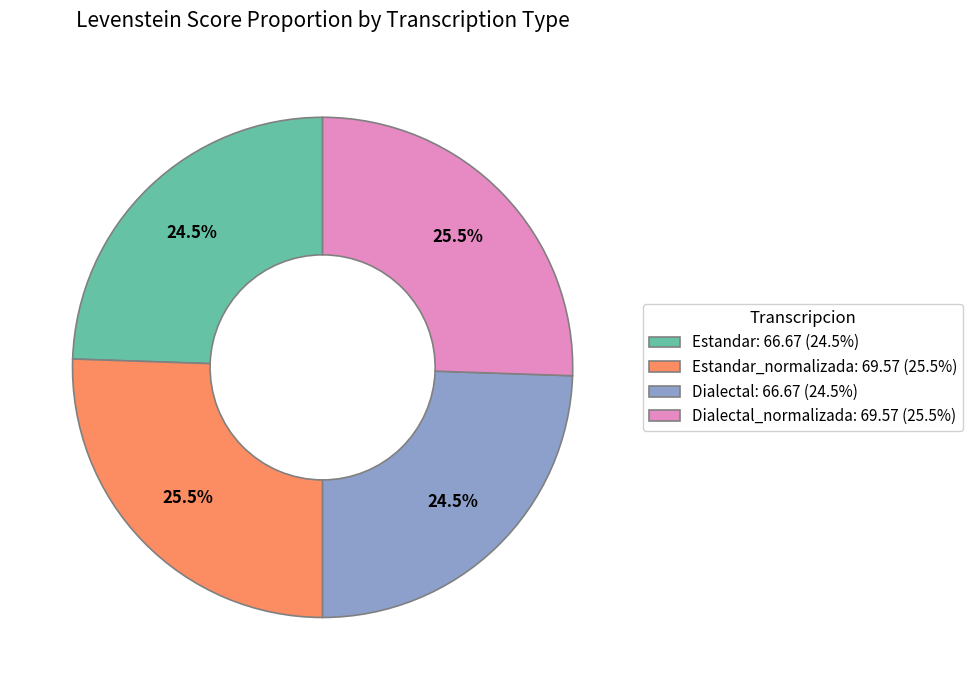

Is the sum of Estandar_normalizada: 69.57 (25.5%) and Dialectal_normalizada: 69.57 (25.5%) greater than half?

Yes